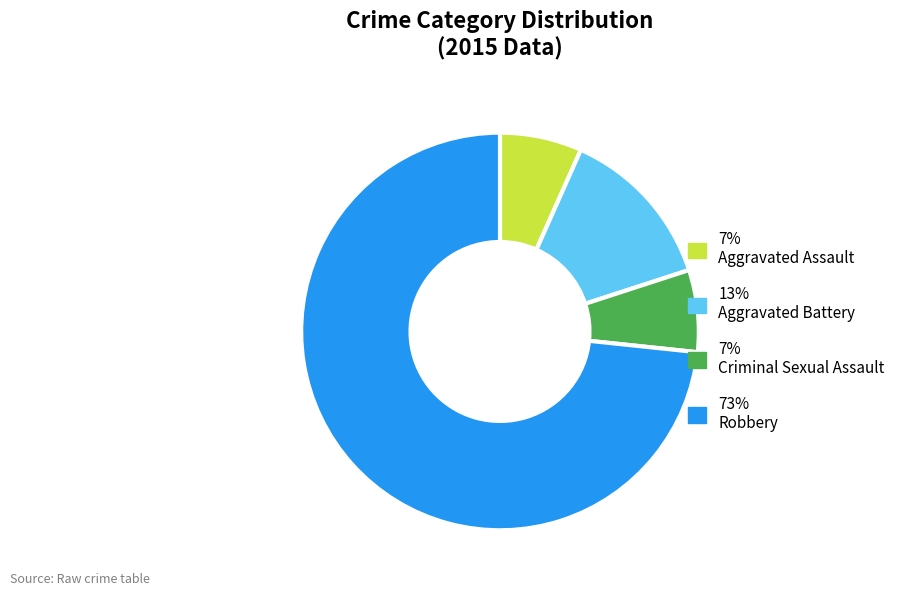

Approximately how many times larger is the value at 7% Aggravated Assault compared to 7% Criminal Sexual Assault?

1.0